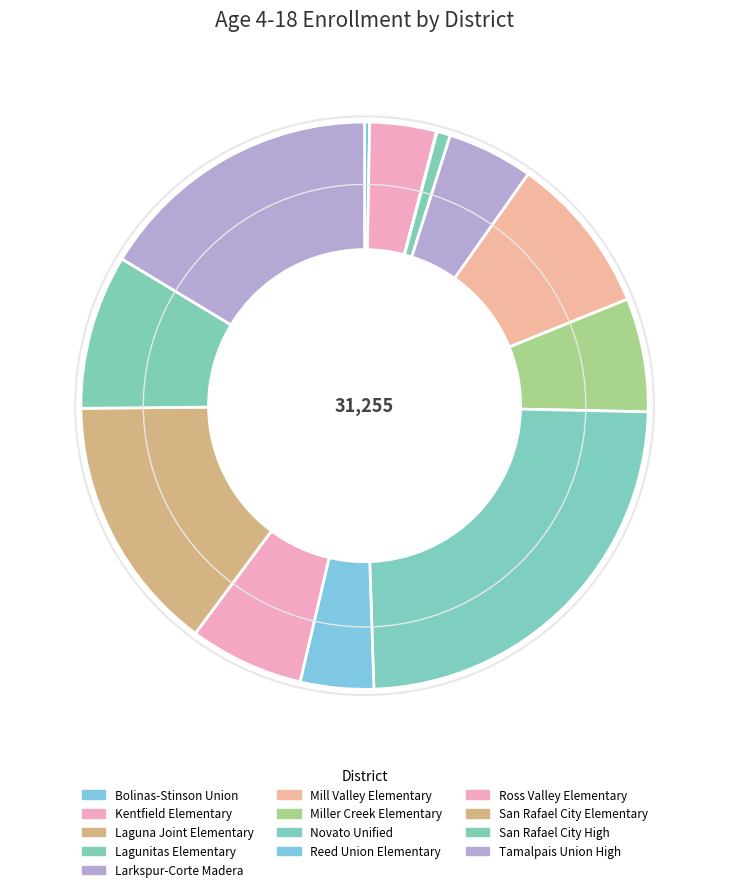

Is San Rafael City Elementary the majority of the pie?

No